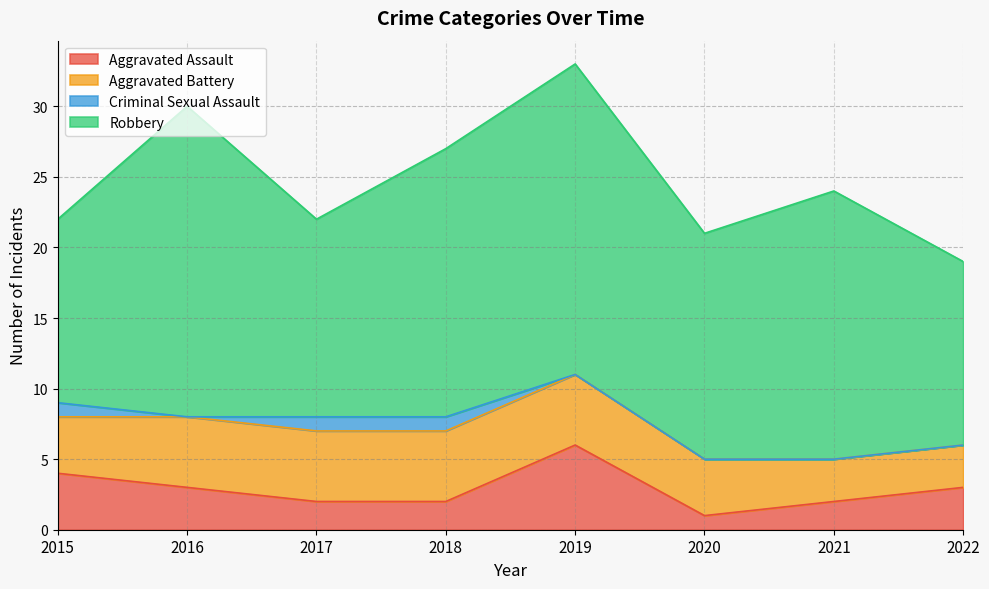

At which label is Aggravated Assault closest to 3?

2016